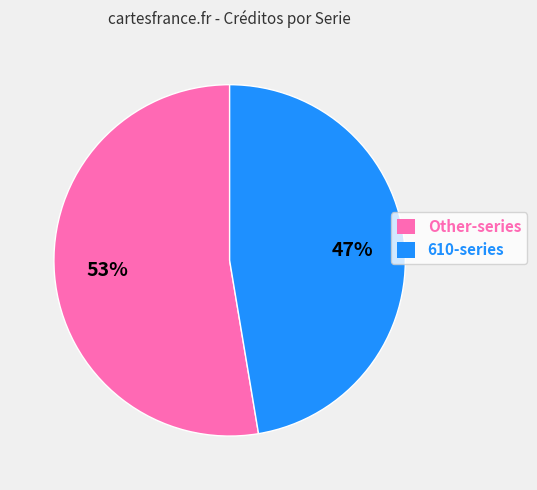

Is the sum of Other-series and 610-series greater than half?

Yes